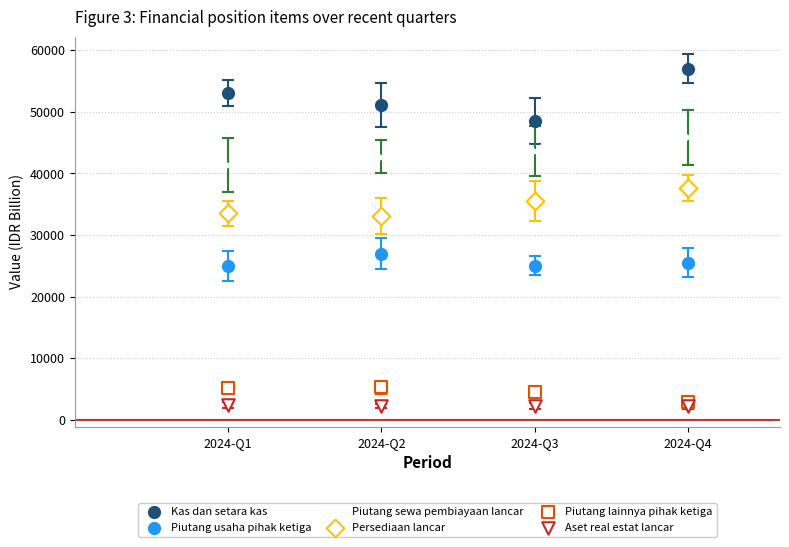

Count the number of points in this scatter plot.

24